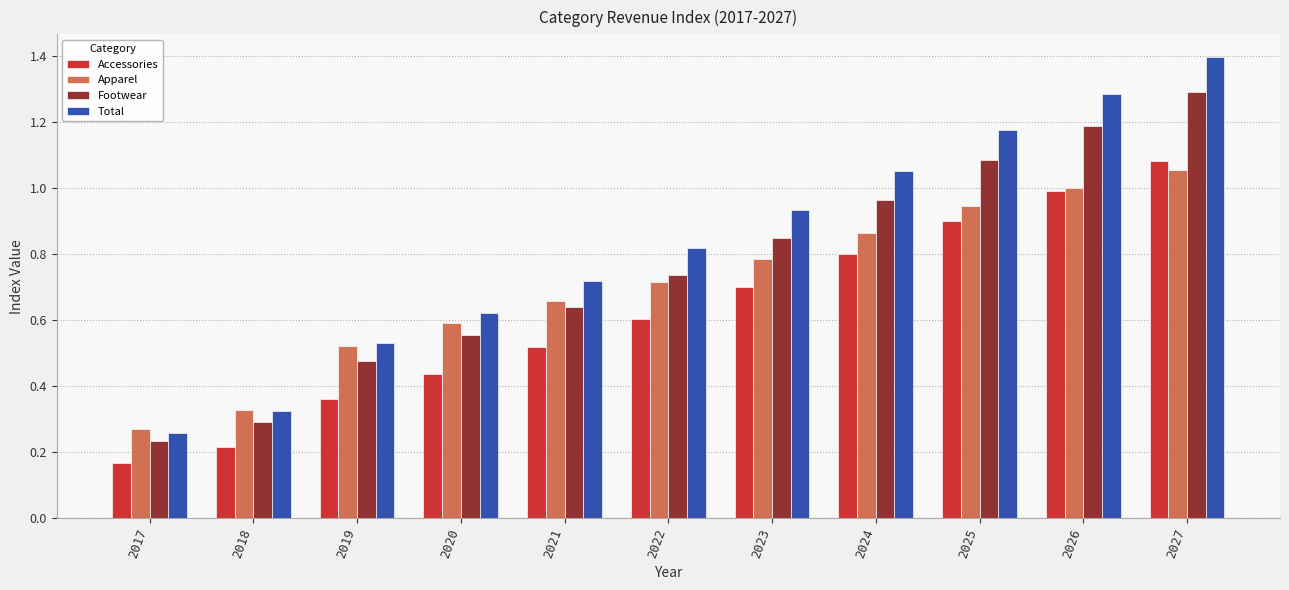

At which label does Total reach its minimum?

2017